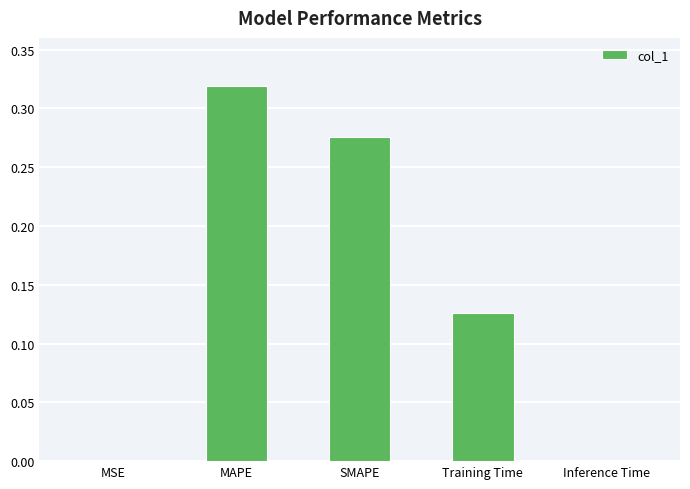

What is the sum of all values?

0.7